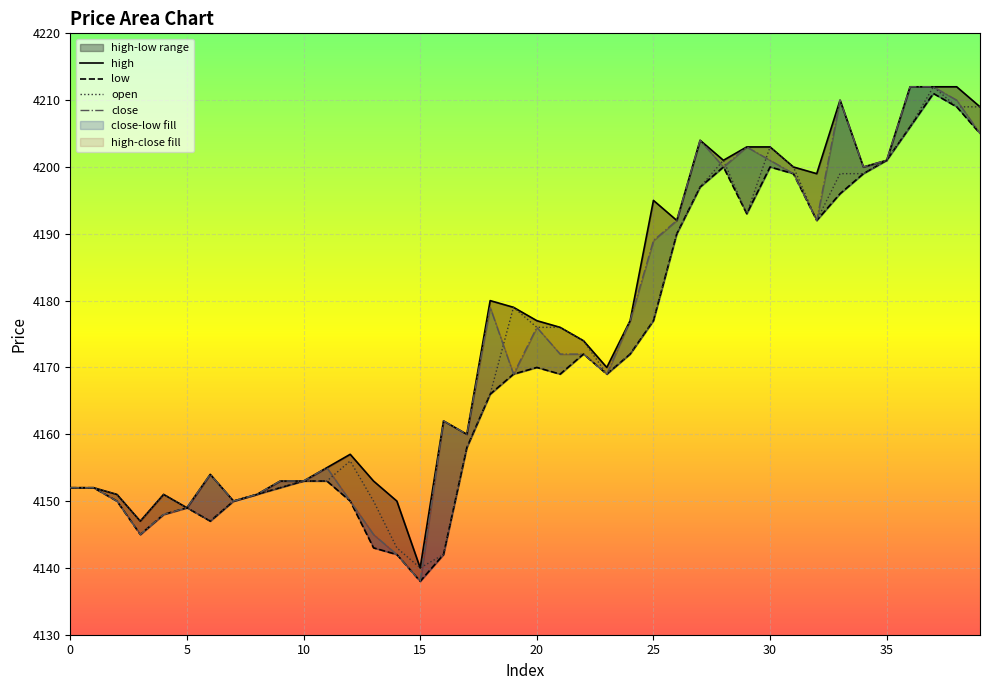

Reading left to right, extract all data points from this chart.

high: 4152	4152	4151	4147	4151	4149	4154	4150	4151	4153	4153	4155	4157	4153	4150	4140	4162	4160	4180	4179	4177	4176	4174	4170	4177	4195	4192	4204	4201	4203	4203	4200	4199	4210	4200	4201	4212	4212	4212	4209
low: 4152	4152	4150	4145	4148	4149	4147	4150	4151	4152	4153	4153	4150	4143	4142	4138	4142	4158	4166	4169	4170	4169	4172	4169	4172	4177	4190	4197	4200	4193	4200	4199	4192	4196	4199	4201	4206	4211	4209	4205
open: 4152	4152	4151	4147	4151	4149	4147	4150	4151	4152	4153	4153	4156	4150	4143	4140	4142	4158	4166	4179	4176	4176	4174	4169	4172	4177	4190	4197	4201	4193	4203	4200	4192	4199	4199	4201	4206	4212	4209	4209
close: 4152	4152	4150	4145	4148	4149	4154	4150	4151	4153	4153	4155	4150	4145	4142	4138	4162	4160	4179	4169	4176	4172	4172	4169	4177	4189	4192	4204	4200	4203	4201	4199	4192	4210	4200	4201	4212	4212	4210	4205